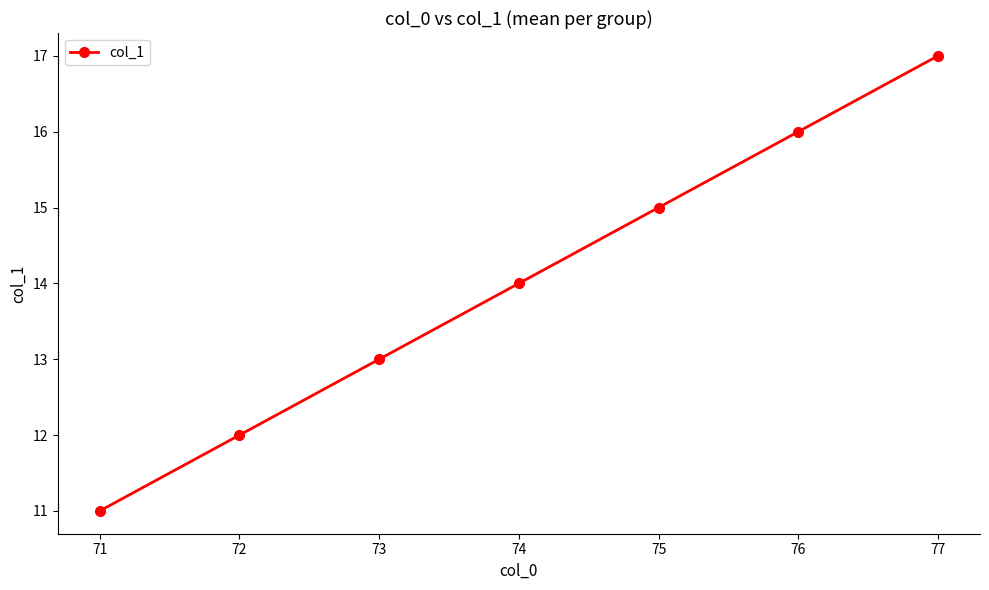

Reading left to right, what are all the values shown in this chart?

11	12	13	14	15	16	17